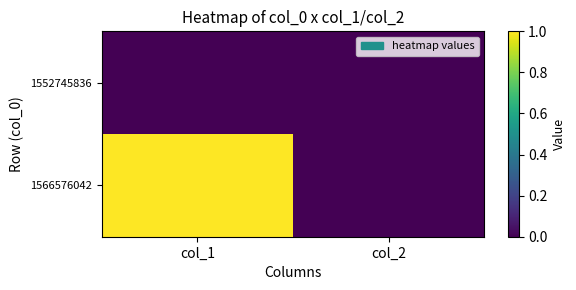

Which series has the largest total across all categories?

1566576042